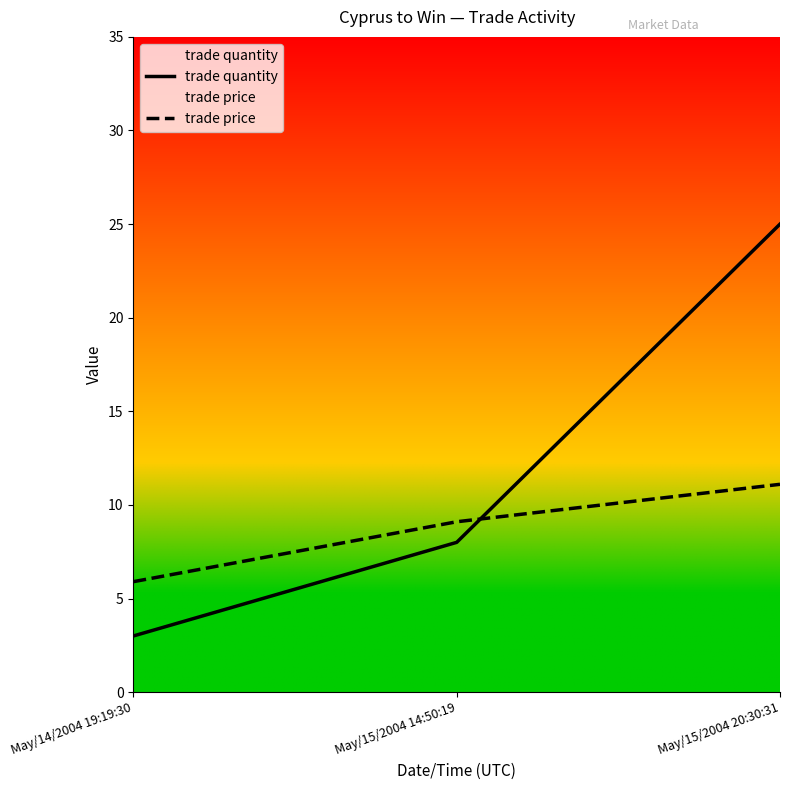

At which category is the sum across all series the highest?

May/15/2004 20:30:31